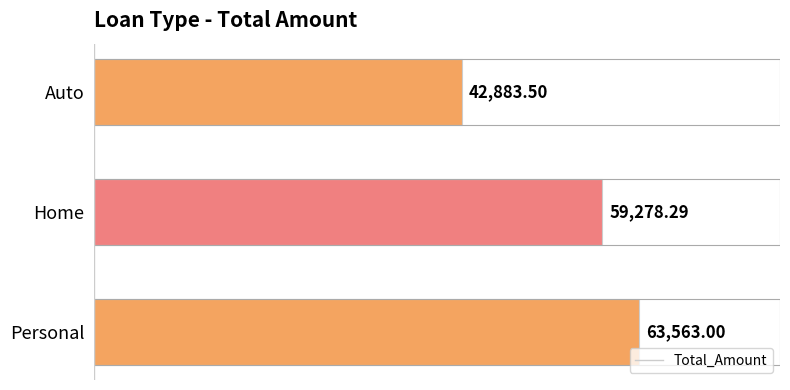

How many data points are above 59278?

2